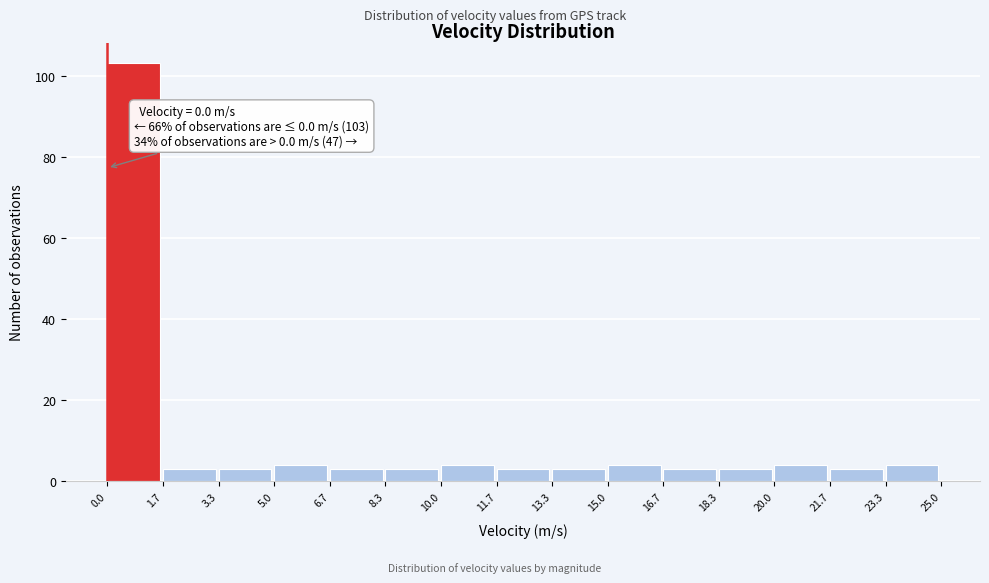

Over which range of the x-axis is the bar tallest?

0.0 to 1.7